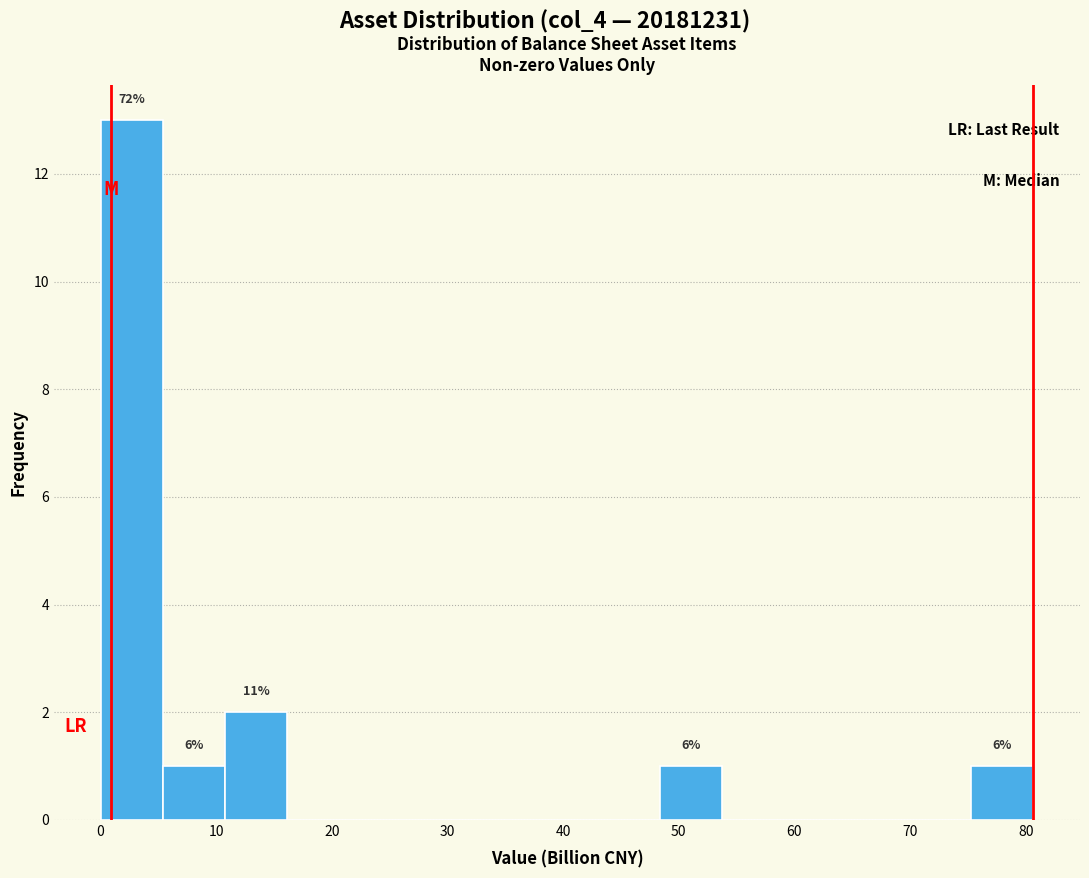

Which range on the x-axis has the tallest bar?

0 to 5